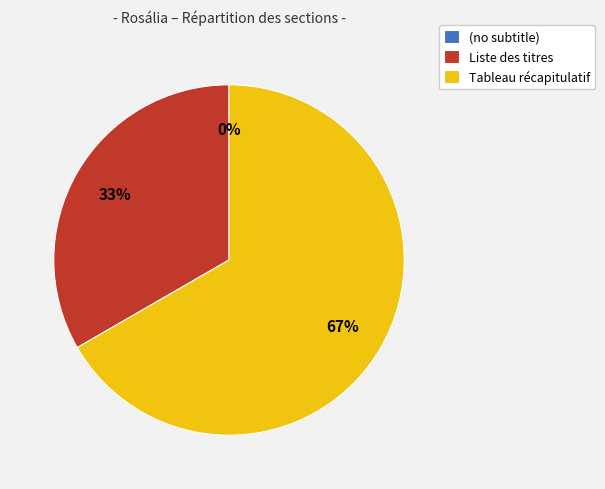

Which category accounts for the majority?

Tableau récapitulatif